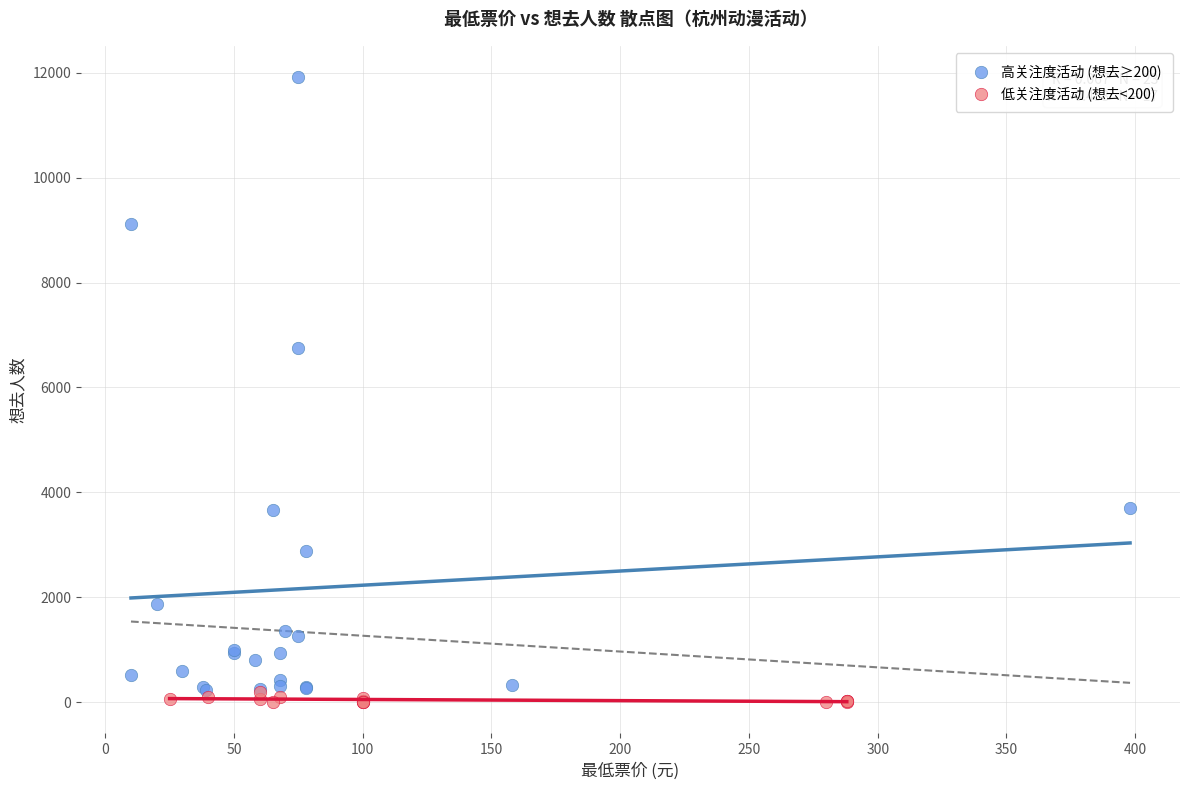

Which series reaches the minimum Y coordinate?

低关注度活动 (想去<200)